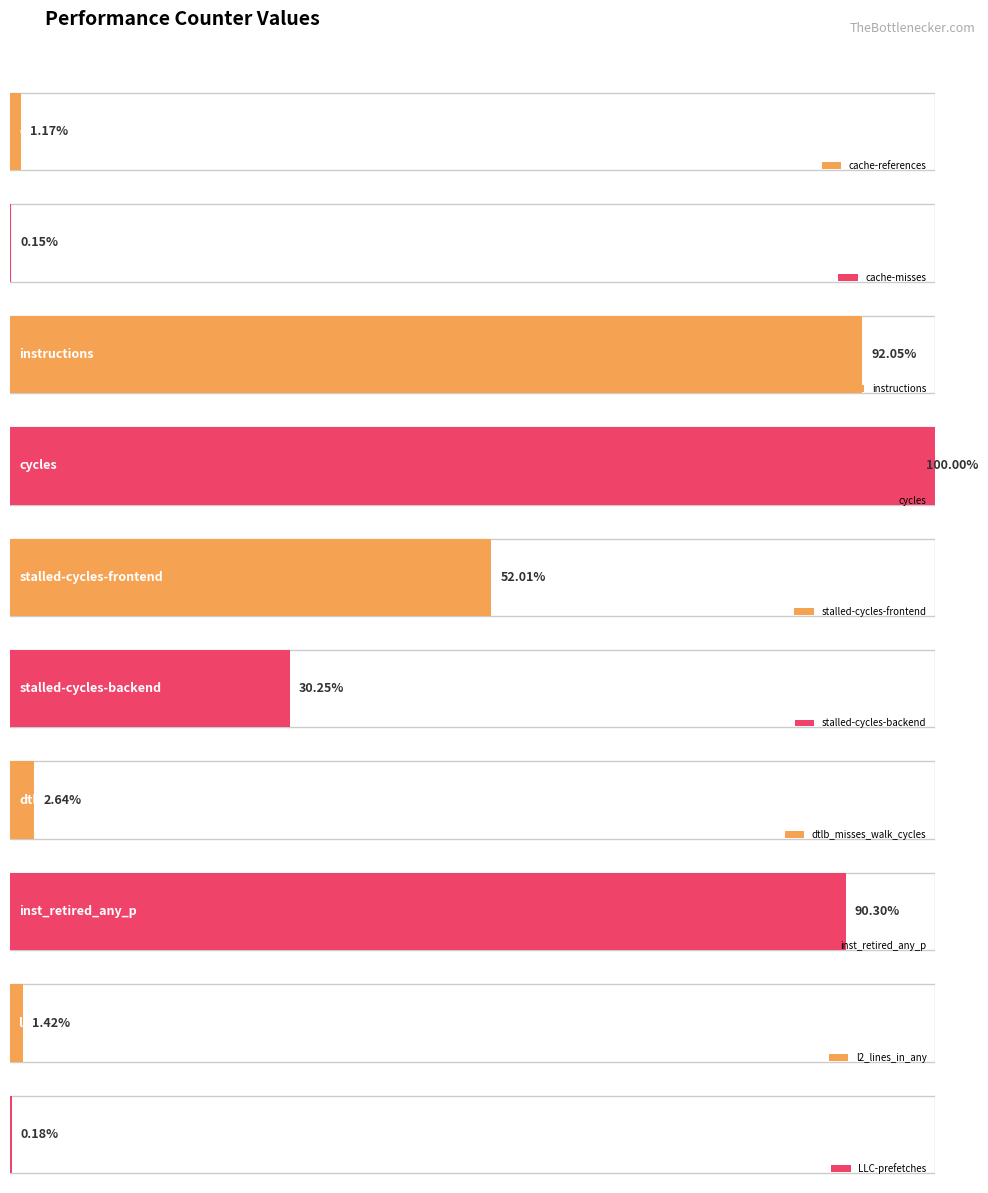

At which label does the data first exceed 4628416644?

instructions